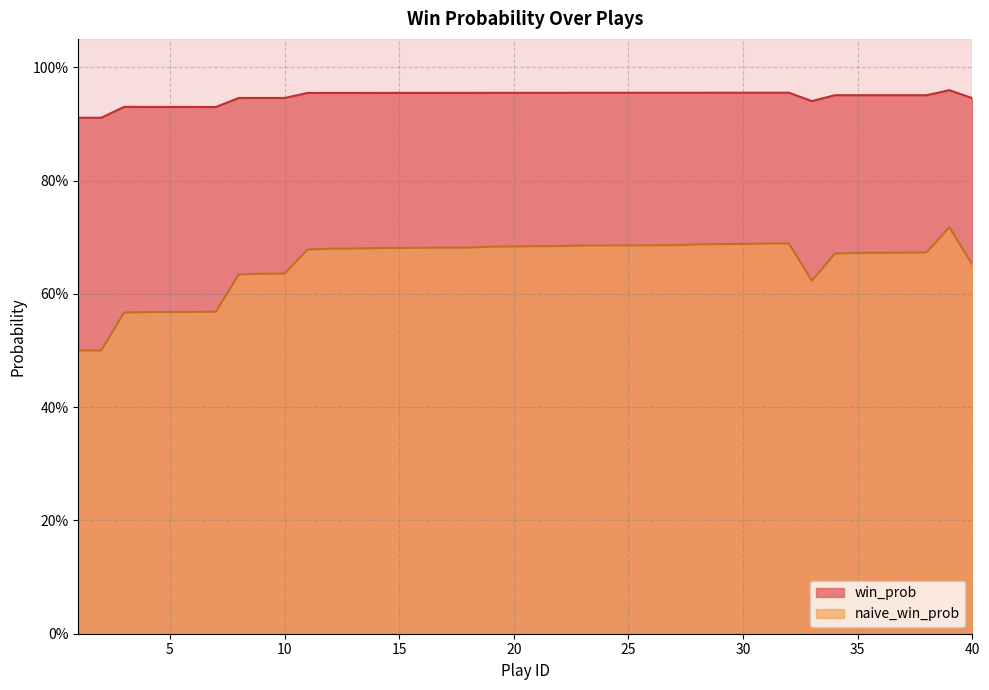

List the series in order of their overall mean, highest first.

win_prob, naive_win_prob